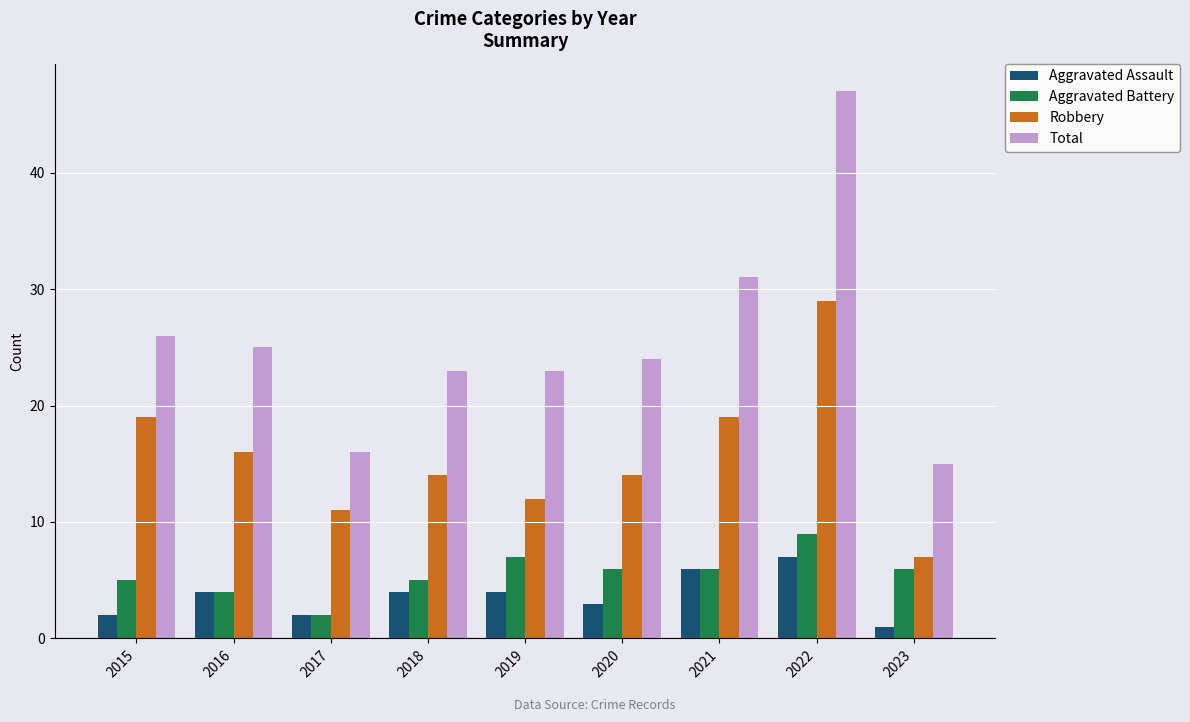

Which category has the highest value in the Total series?

2022